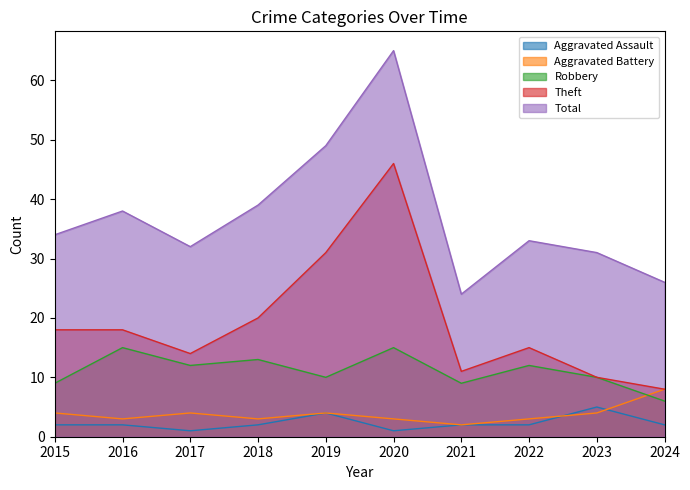

What are all the series names shown in the legend?

Aggravated Assault, Aggravated Battery, Robbery, Theft, Total